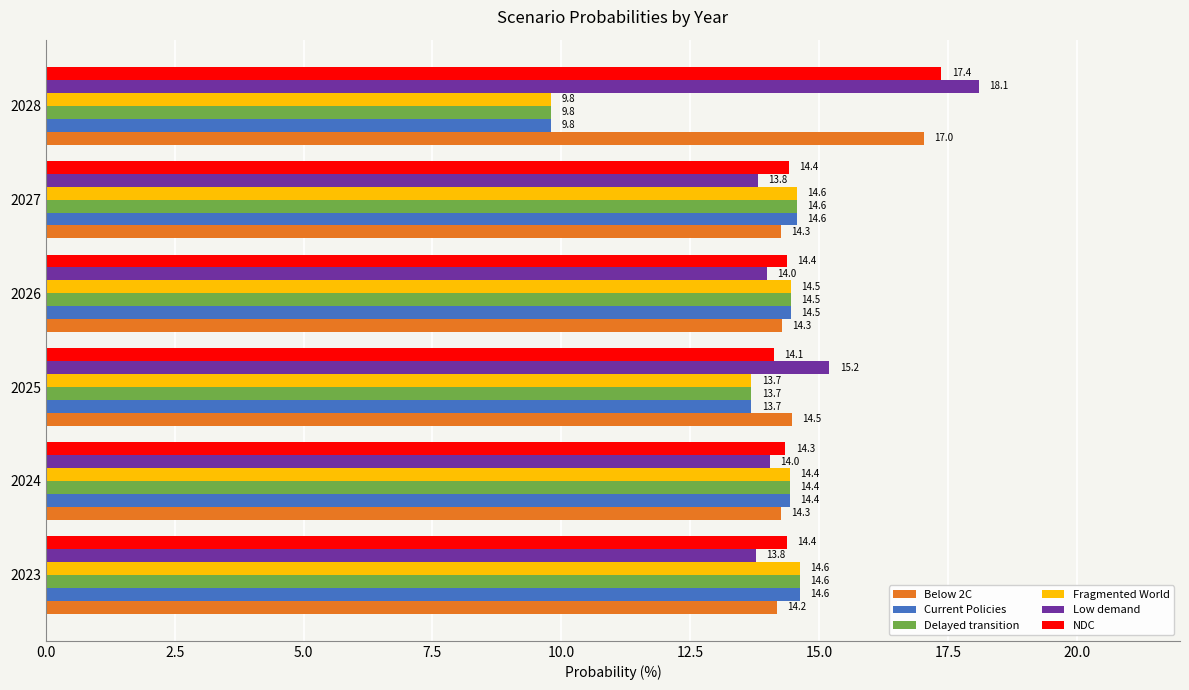

What are all the series names shown in the legend?

Below 2C, Current Policies, Delayed transition, Fragmented World, Low demand, NDC